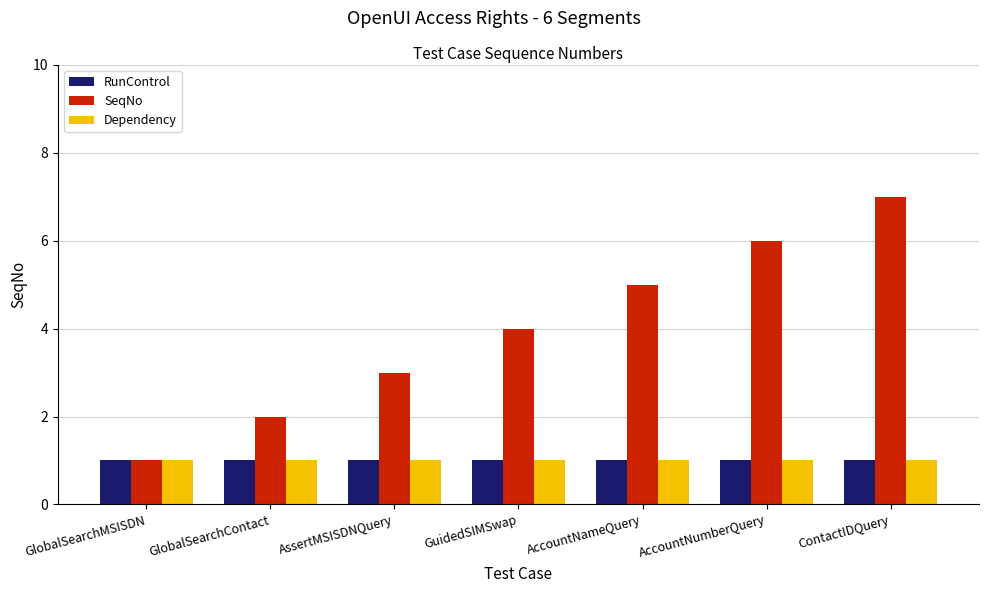

Reading left to right, extract all data points from this chart.

RunControl: 1	1	1	1	1	1	1
SeqNo: 1	2	3	4	5	6	7
Dependency: 1	1	1	1	1	1	1